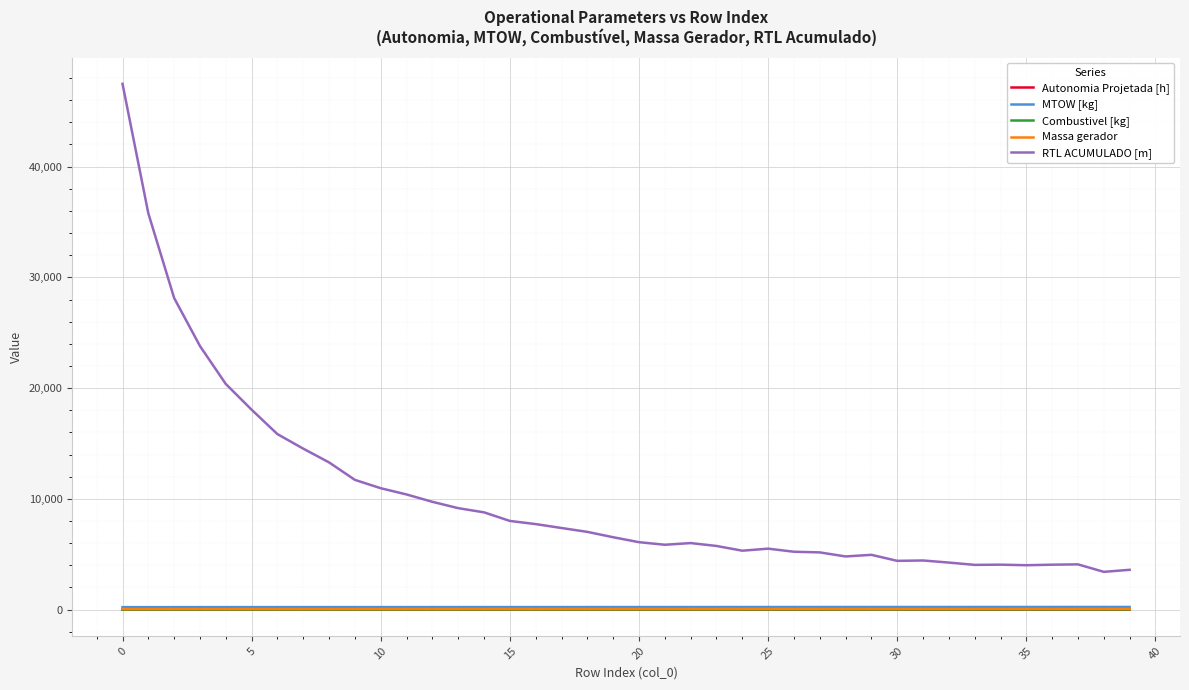

Which series has the largest range (max minus min)?

RTL ACUMULADO [m]